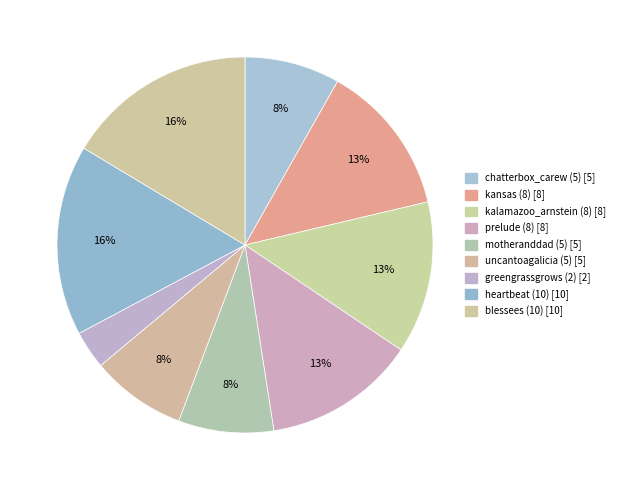

What is the ratio of the value at motheranddad (5) to the value at greengrassgrows (2)?

2.5